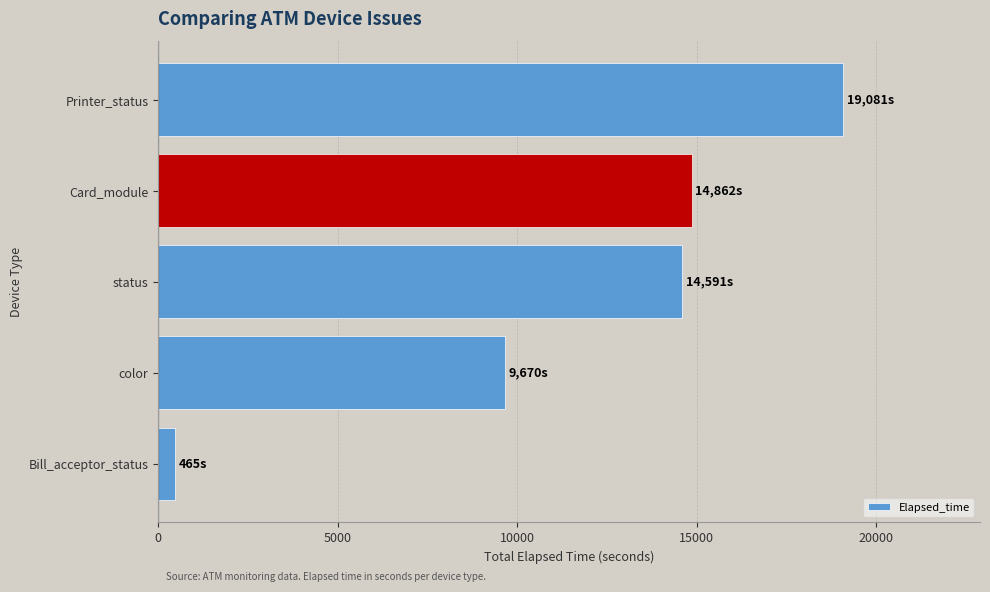

What is the sum of all values?

58669